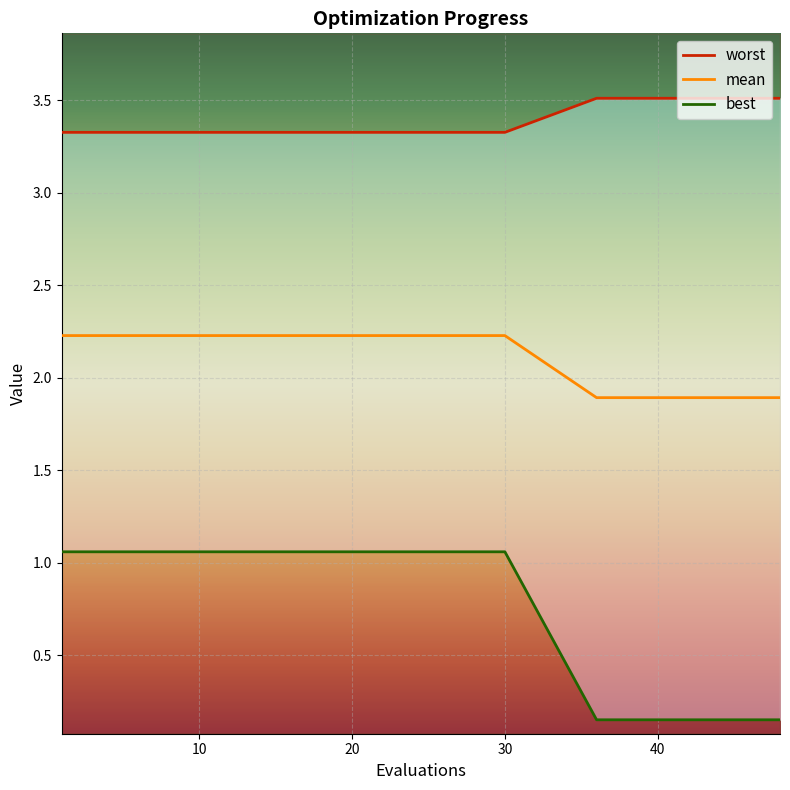

What is the value of the worst point at the 20th from the left?

0.2